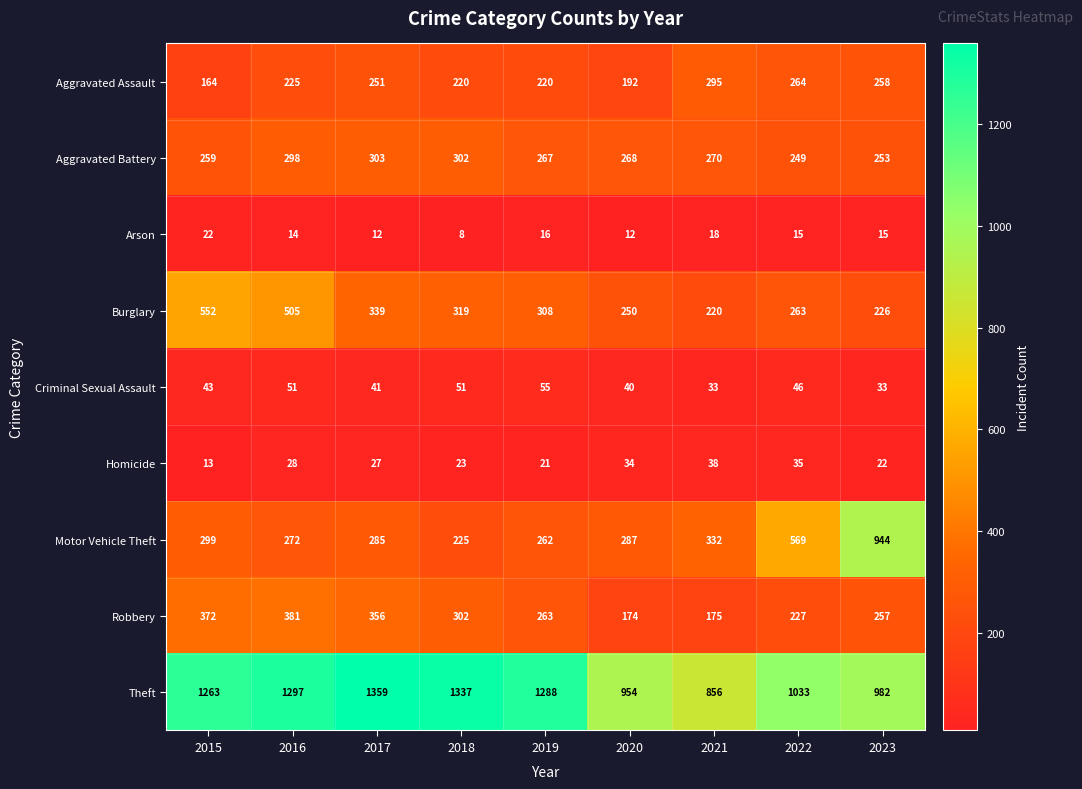

How many series are shown in this chart?

9